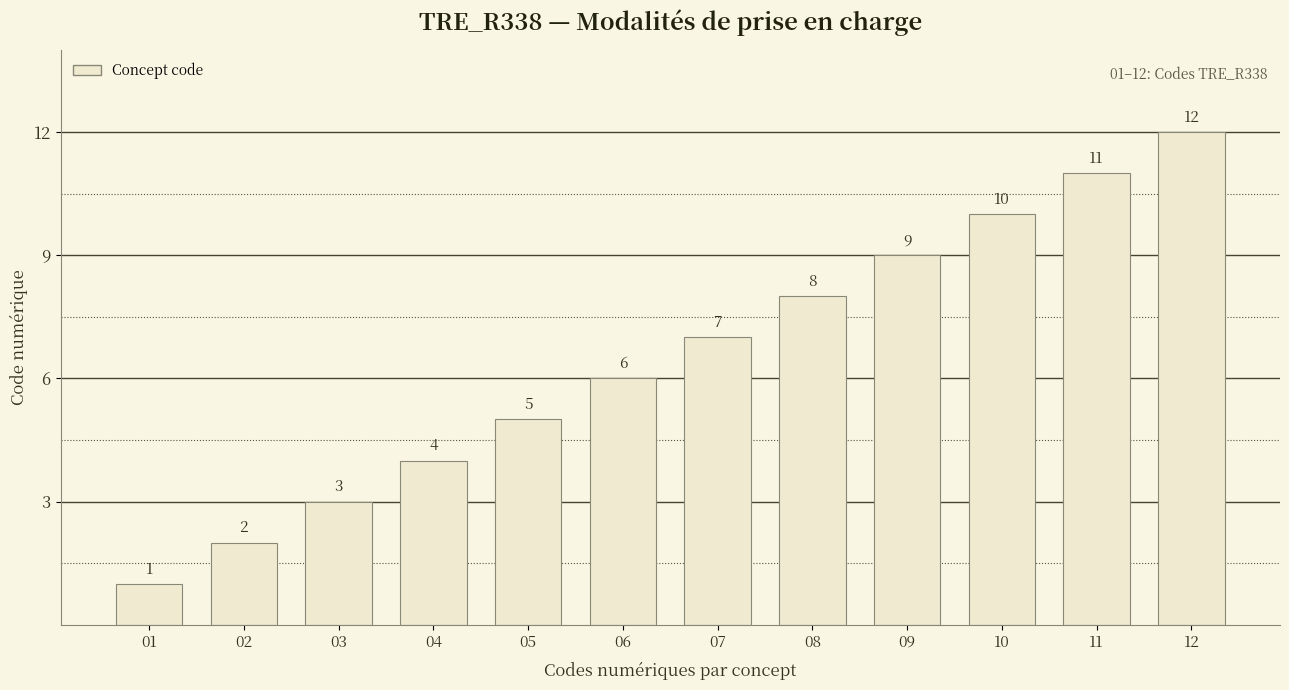

Where is the data nearest to the value 6?

06